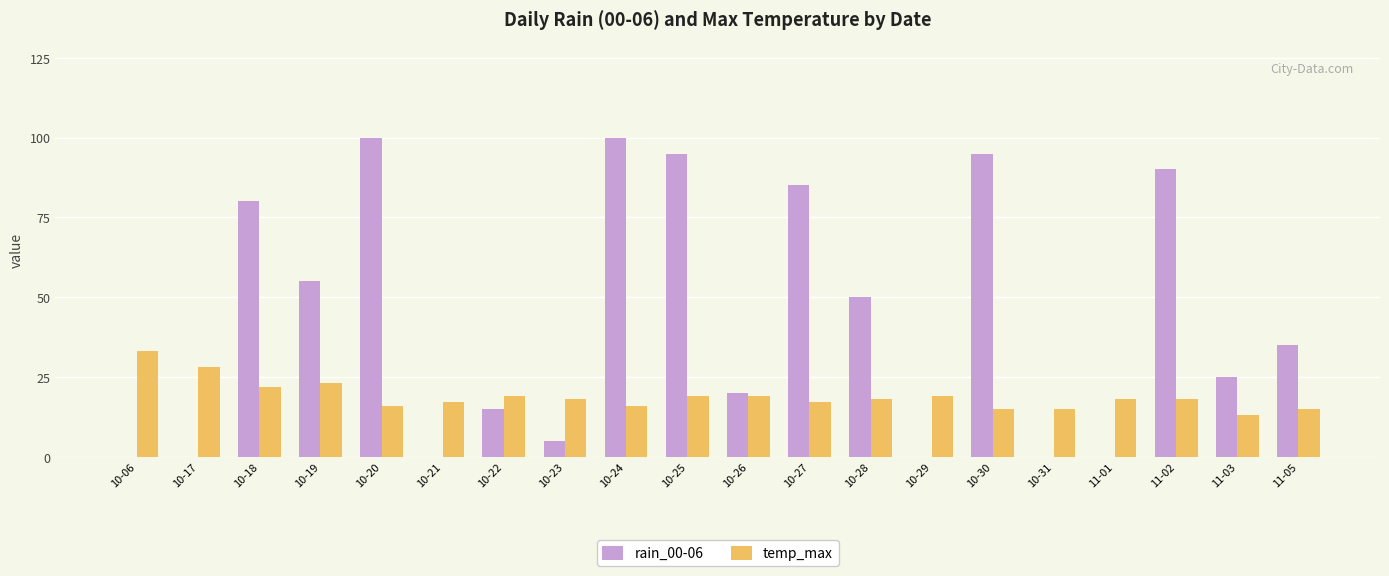

Between 10-21 and 10-30, which series saw the biggest shift?

rain_00-06